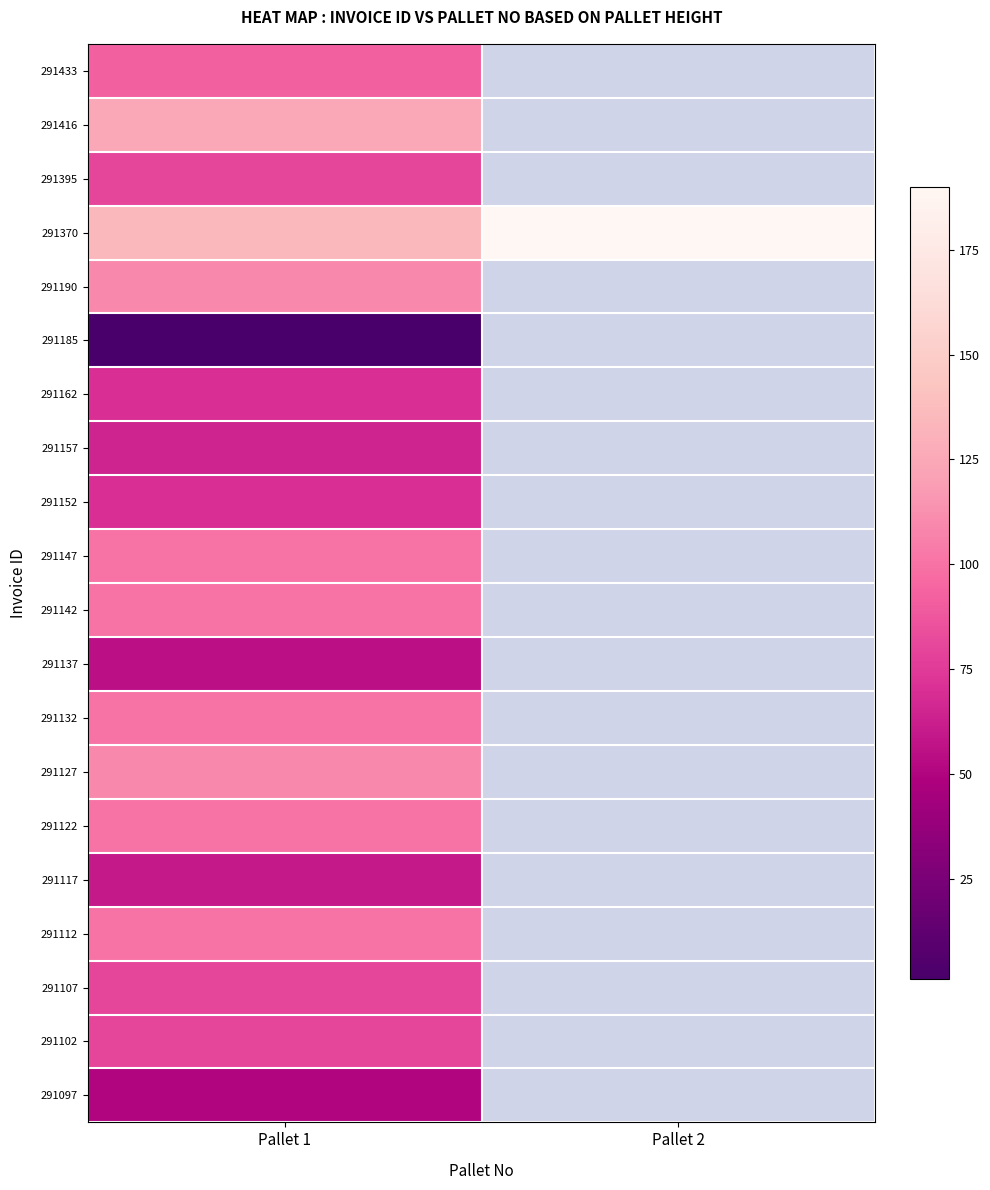

Rank the series by their maximum value, from lowest to highest.

291185, 291097, 291137, 291117, 291157, 291162, 291152, 291395, 291107, 291102, 291433, 291147, 291142, 291132, 291122, 291112, 291190, 291127, 291416, 291370